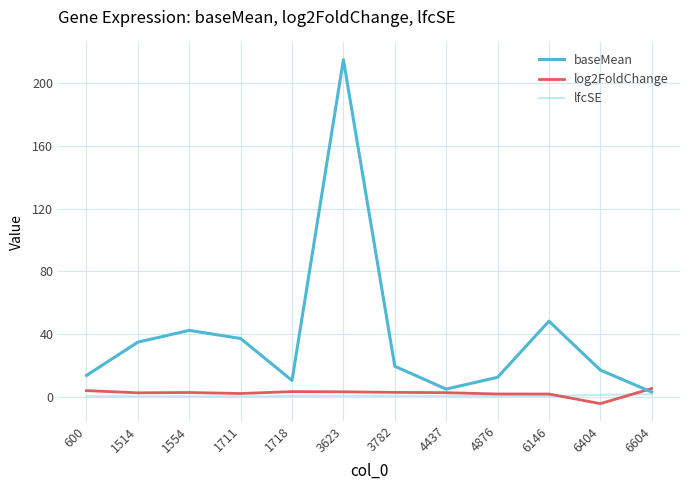

What is the greatest value displayed?

215.0